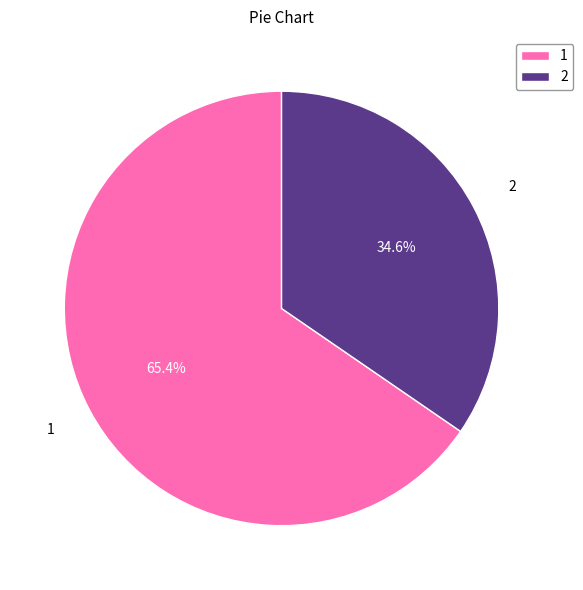

How many segments does this pie chart have?

2